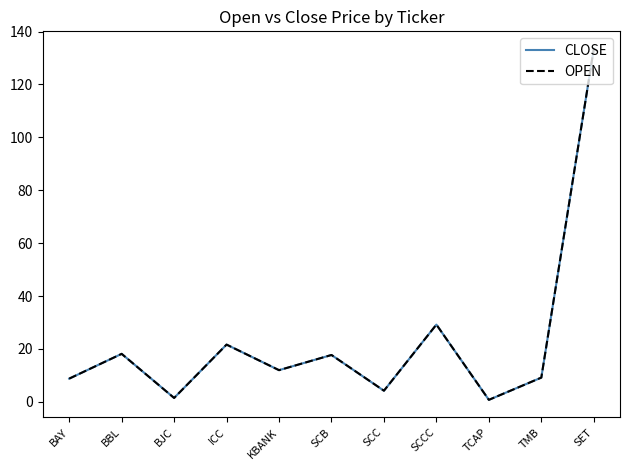

What position from the left is SCCC?

8